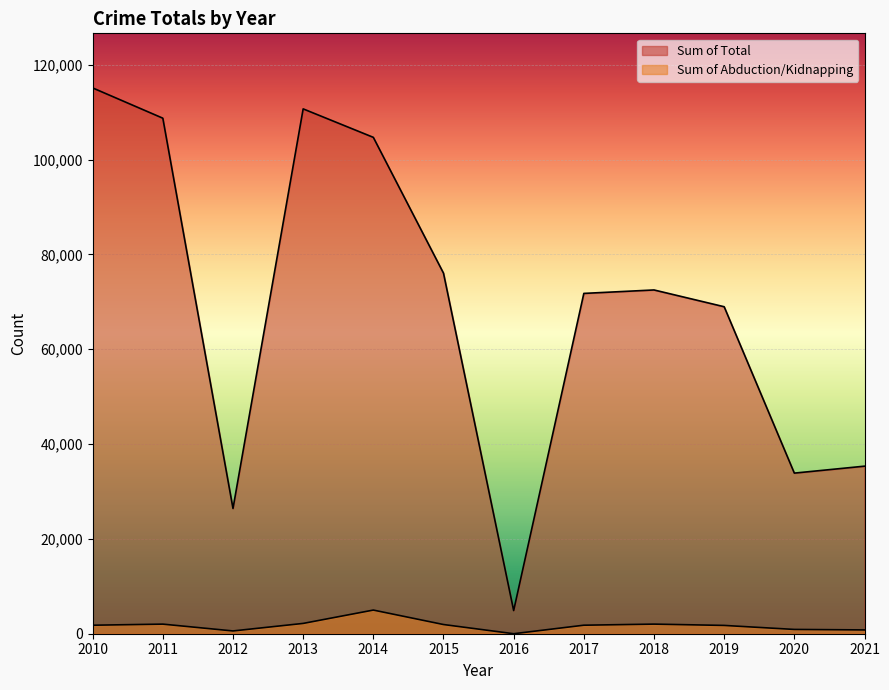

The value of Sum of Total at 2018 is 107492. True or false?

False